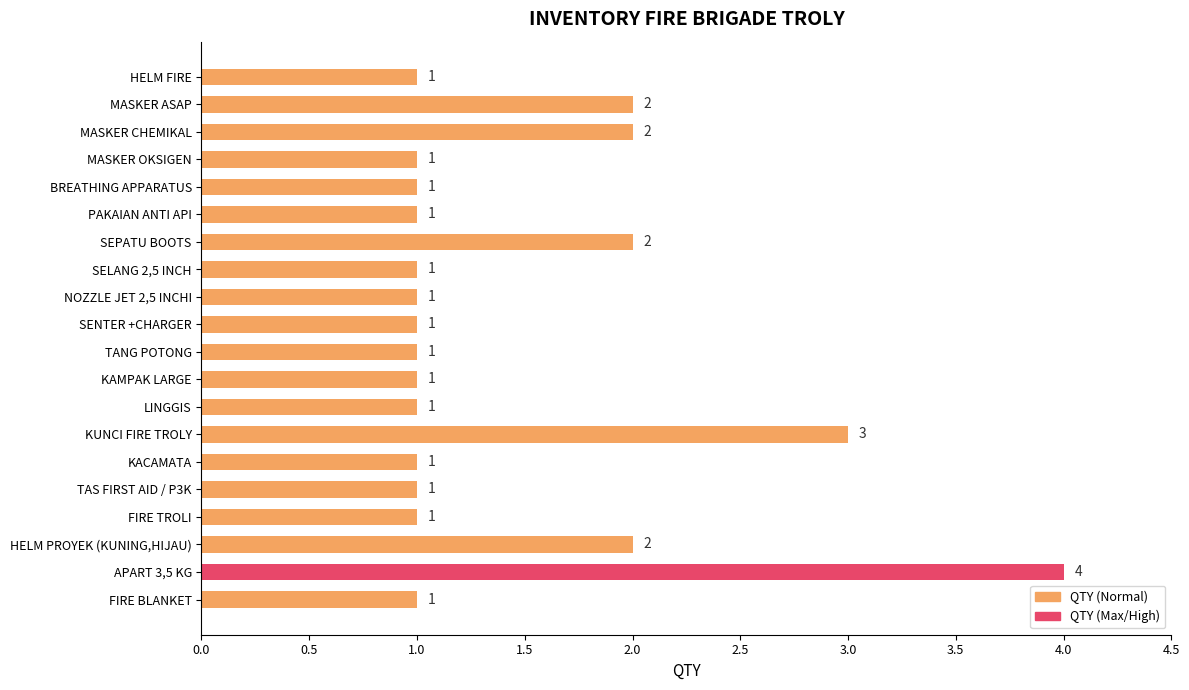

Which category has the highest value across all series?

APART 3,5 KG